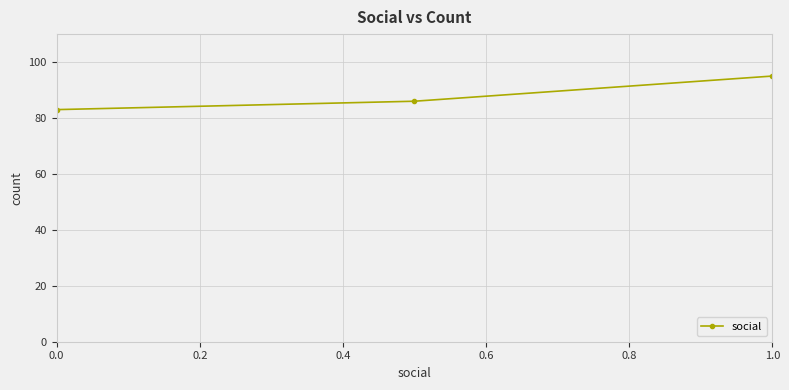

What is the sum of all values?

264